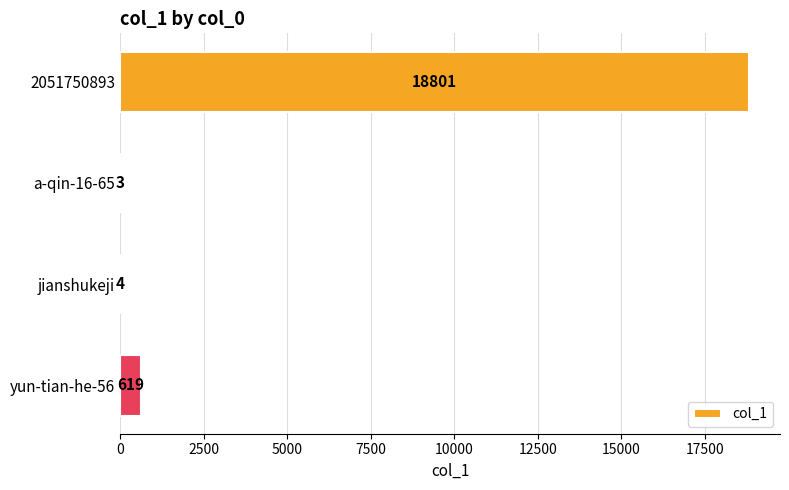

Does the chart contain stacked bars?

No